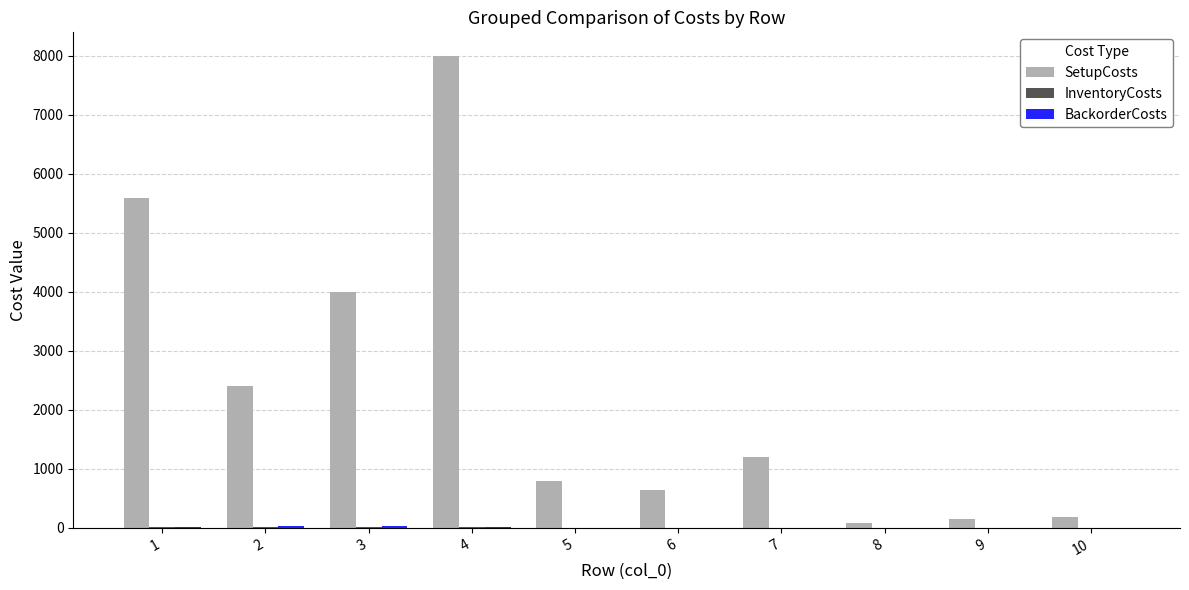

How many groups of bars are there?

10